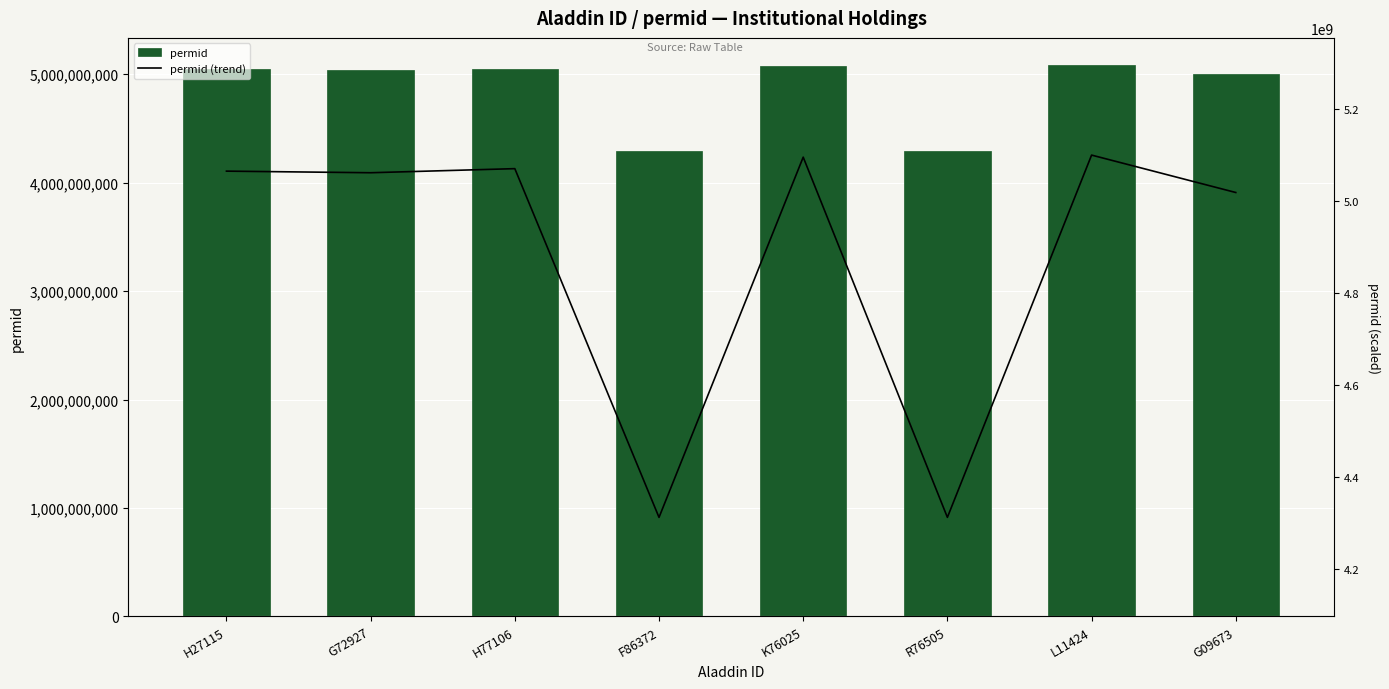

Reading right to left, list all the values displayed in this chart.

permid: 5000075242.0	5081175914.0	4295890671.0	5076698485.0	4295870722.0	5051785981.0	5042933340.0	5046390586.0
permid (trend): 5018598876.7	5100000000.0	4311805533.4	5095505983.6	4311785510.5	5070501187.0	5061615749.8	5065085803.8